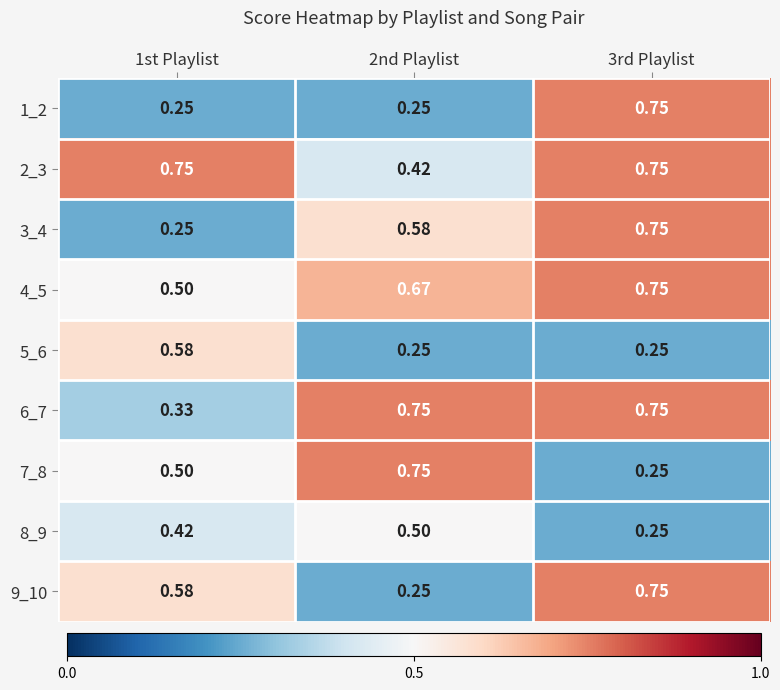

Rank the series by their maximum value, from highest to lowest.

1_2, 2_3, 3_4, 4_5, 6_7, 7_8, 9_10, 5_6, 8_9